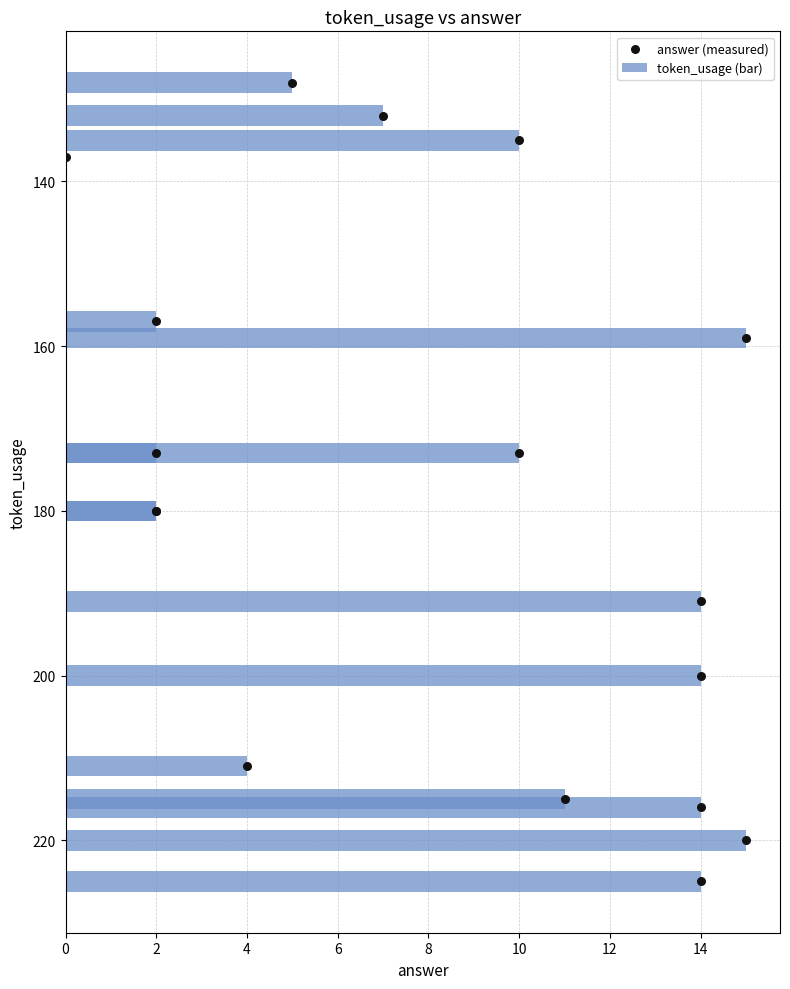

Which series contains the highest Y value?

answer (measured)